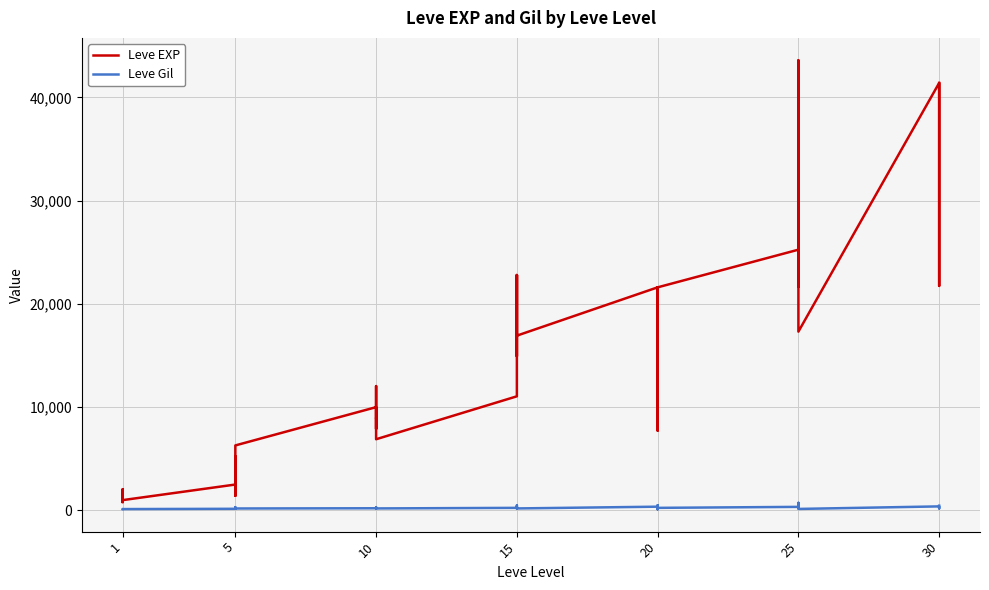

What is the difference between the maximum and minimum values in the Leve Gil series?

614